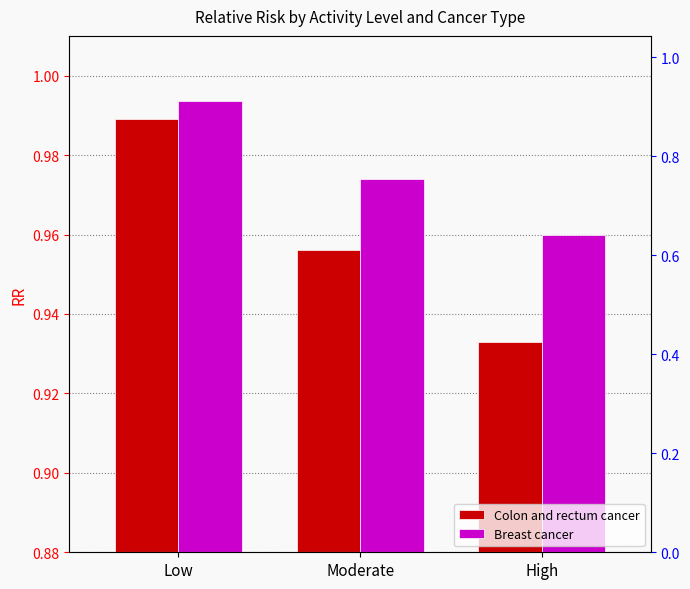

Which series has the largest range (max minus min)?

Colon and rectum cancer